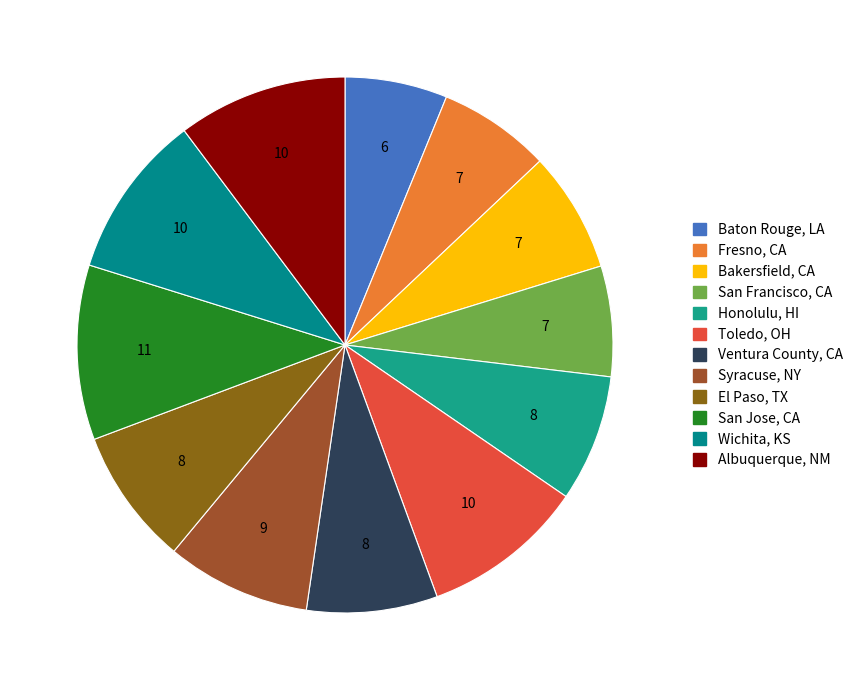

The San Francisco, CA slice represents 15% of the pie. True or false?

False